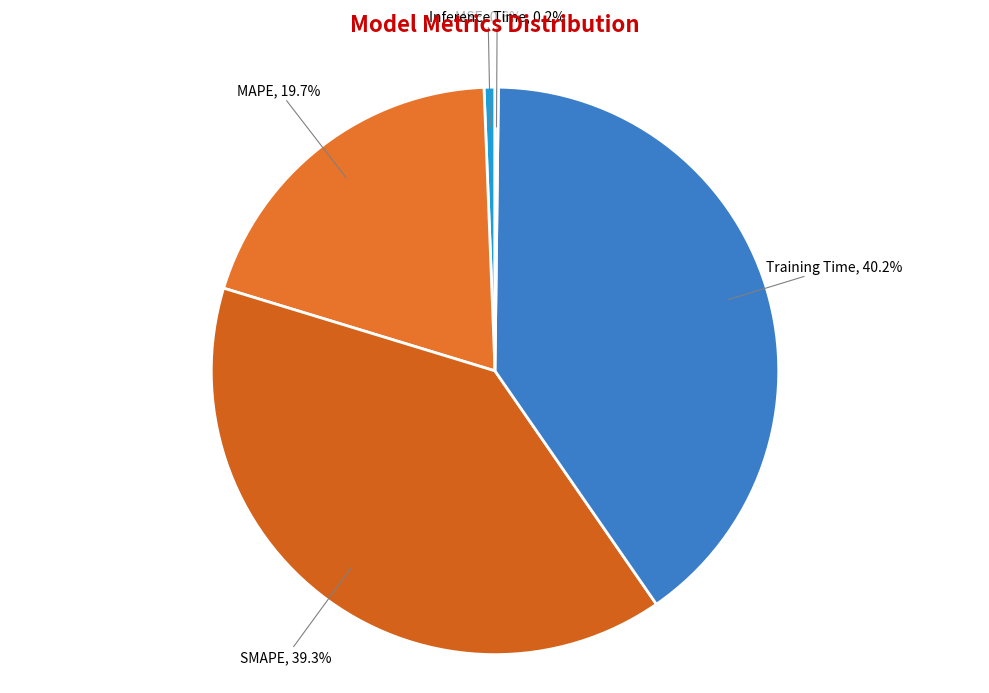

Does any single category account for the majority?

No